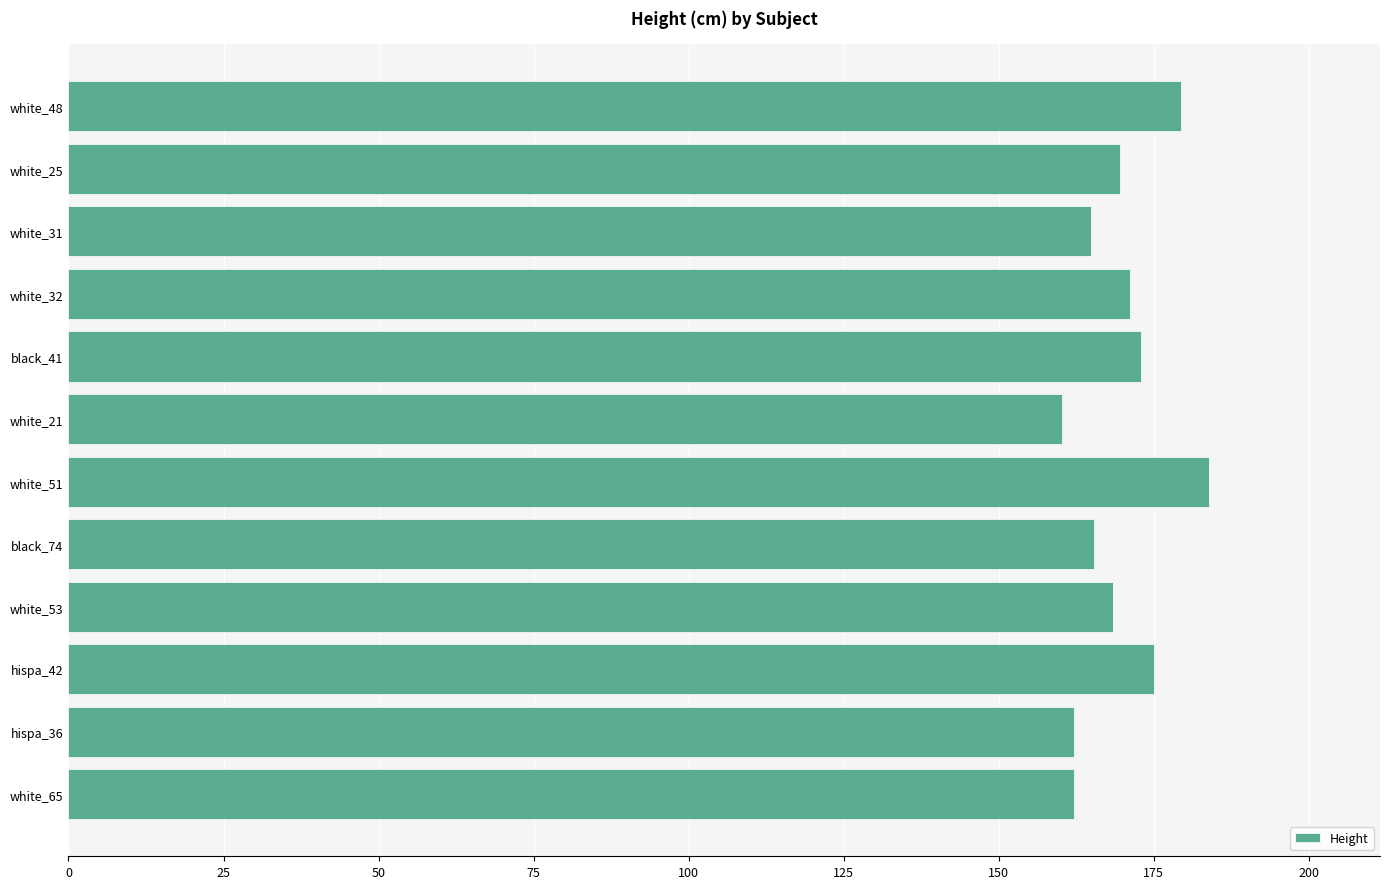

Is it true that the value at black_74 is 92.1?

False